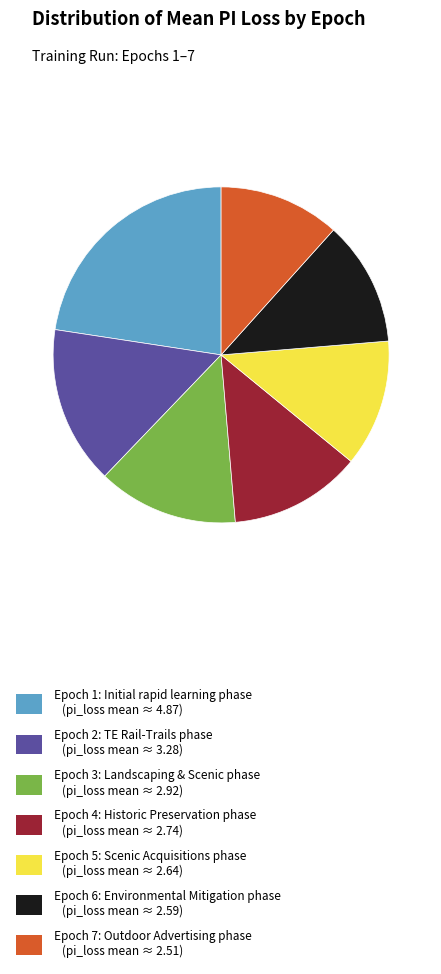

Which has a higher value, Epoch 3: Landscaping & Scenic phase (pi_loss mean ≈ 2.92) or Epoch 4: Historic Preservation phase (pi_loss mean ≈ 2.74)?

Epoch 3: Landscaping & Scenic phase (pi_loss mean ≈ 2.92)